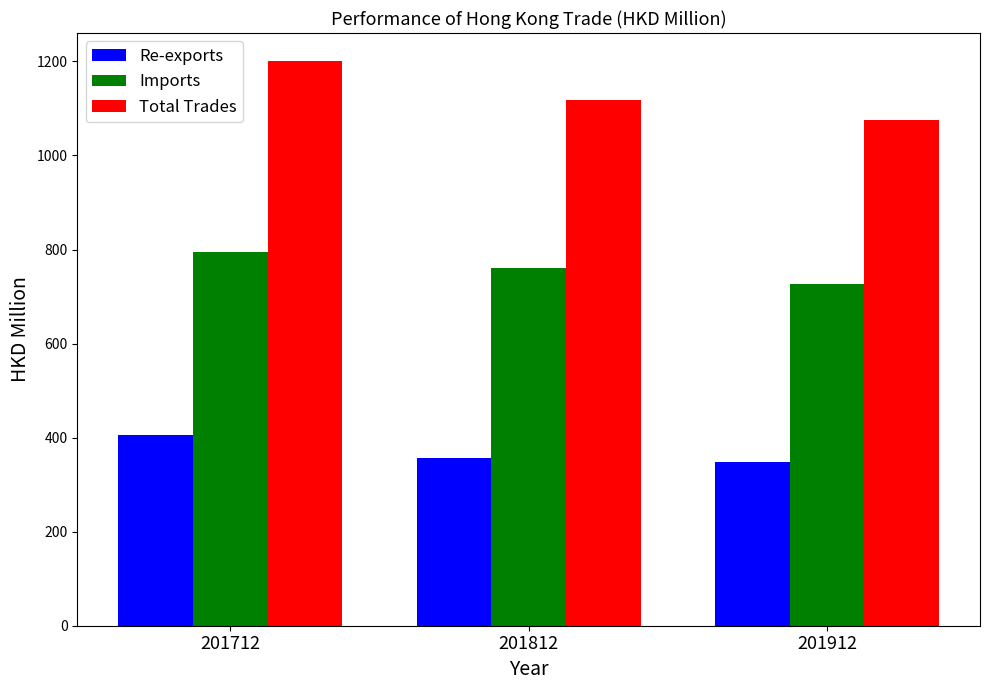

Which series has the largest total across all categories?

Total Trades